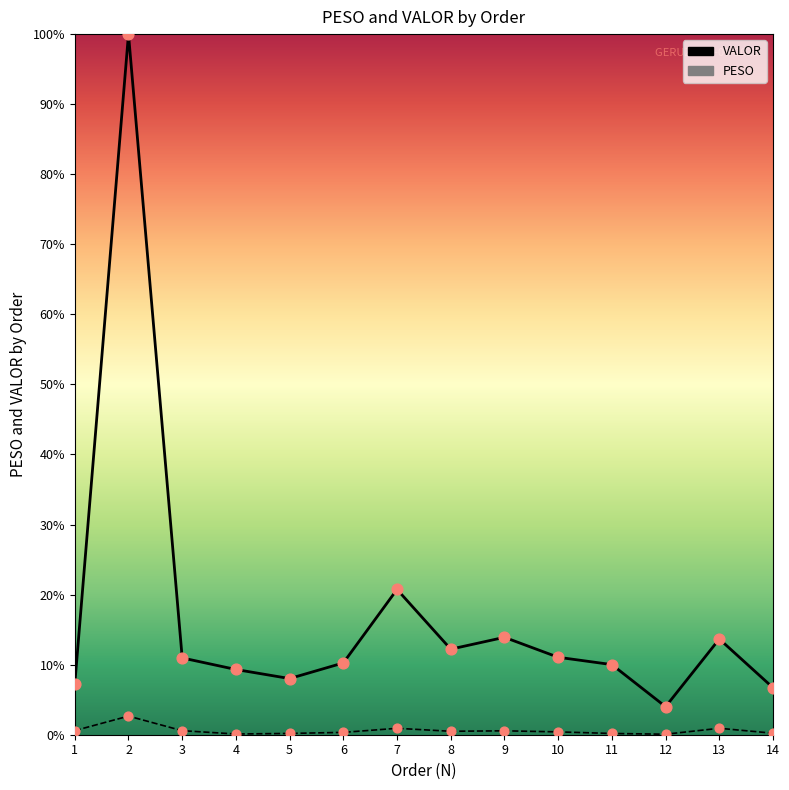

Is the value of PESO at 14 greater than the value of VALOR at 10?

No